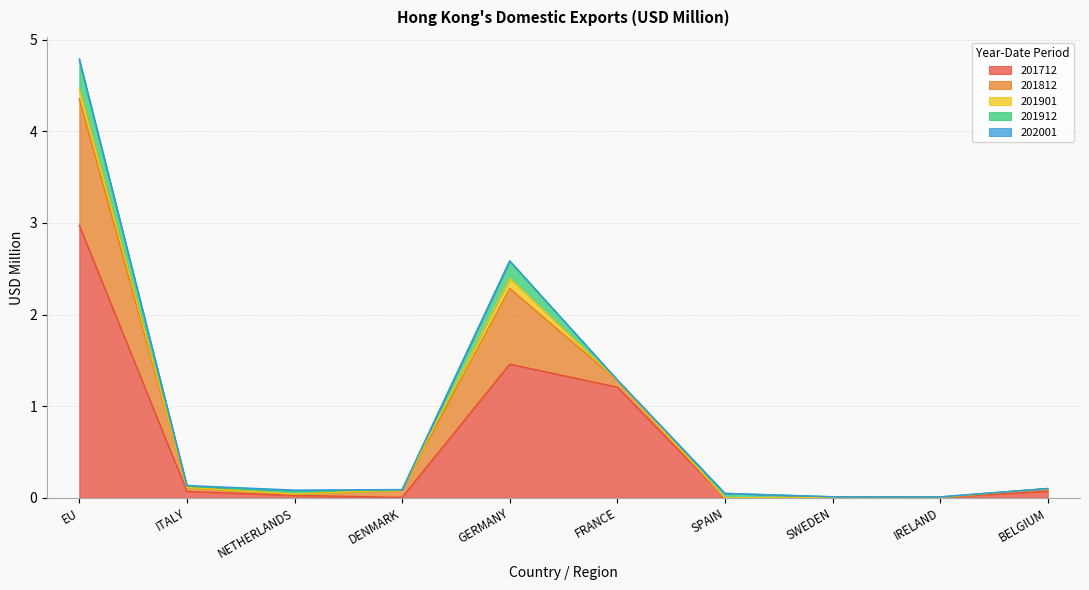

What position from the right is ITALY?

9